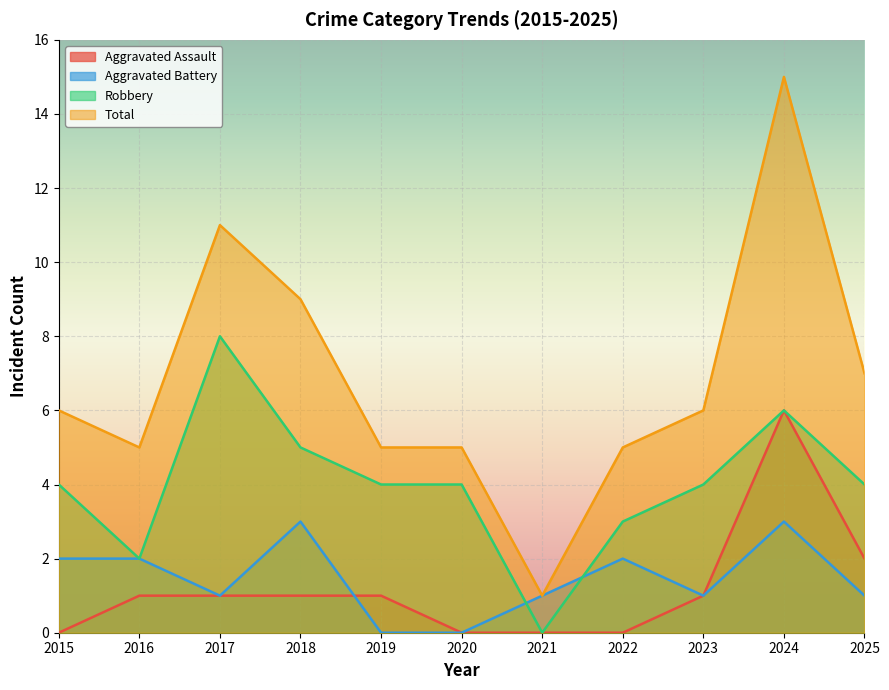

How many data points in Aggravated Assault are above 1?

2